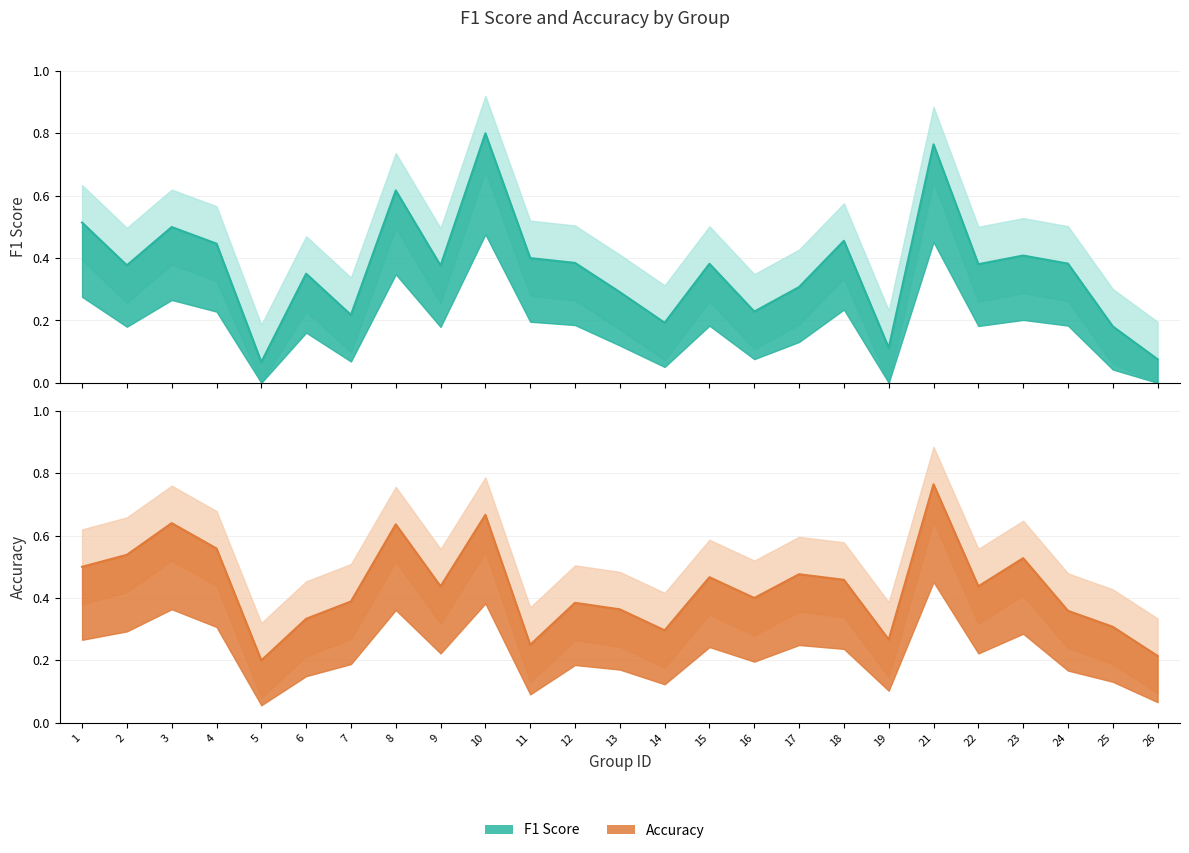

How many interior local valleys does the accuracy series have?

7